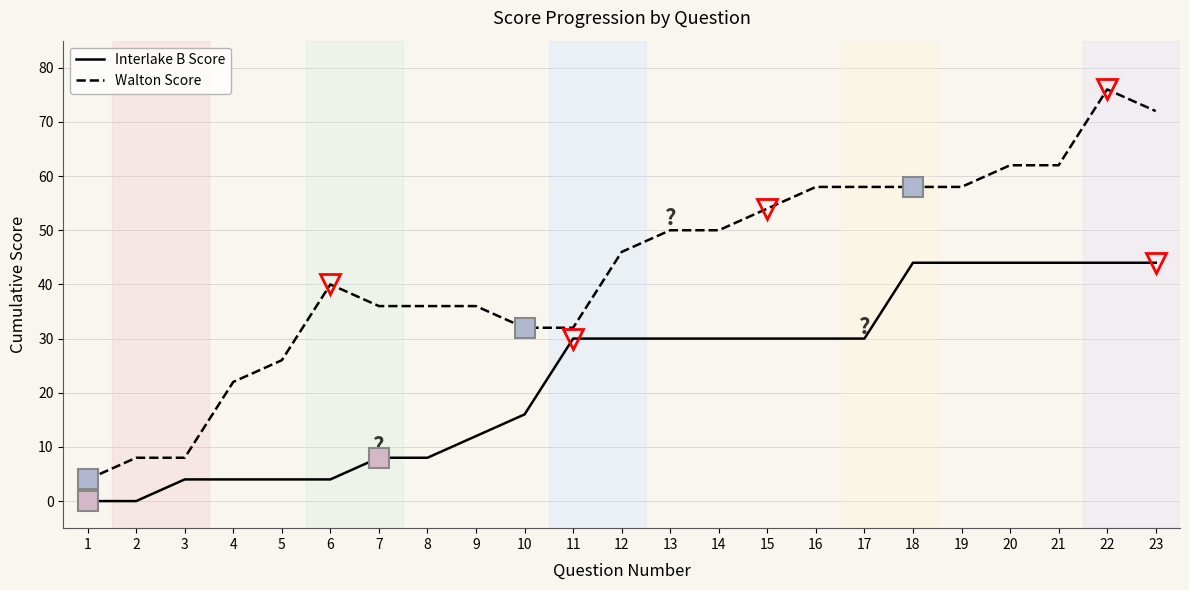

At 12, list the series in order from smallest to largest.

Interlake B Score, Walton Score